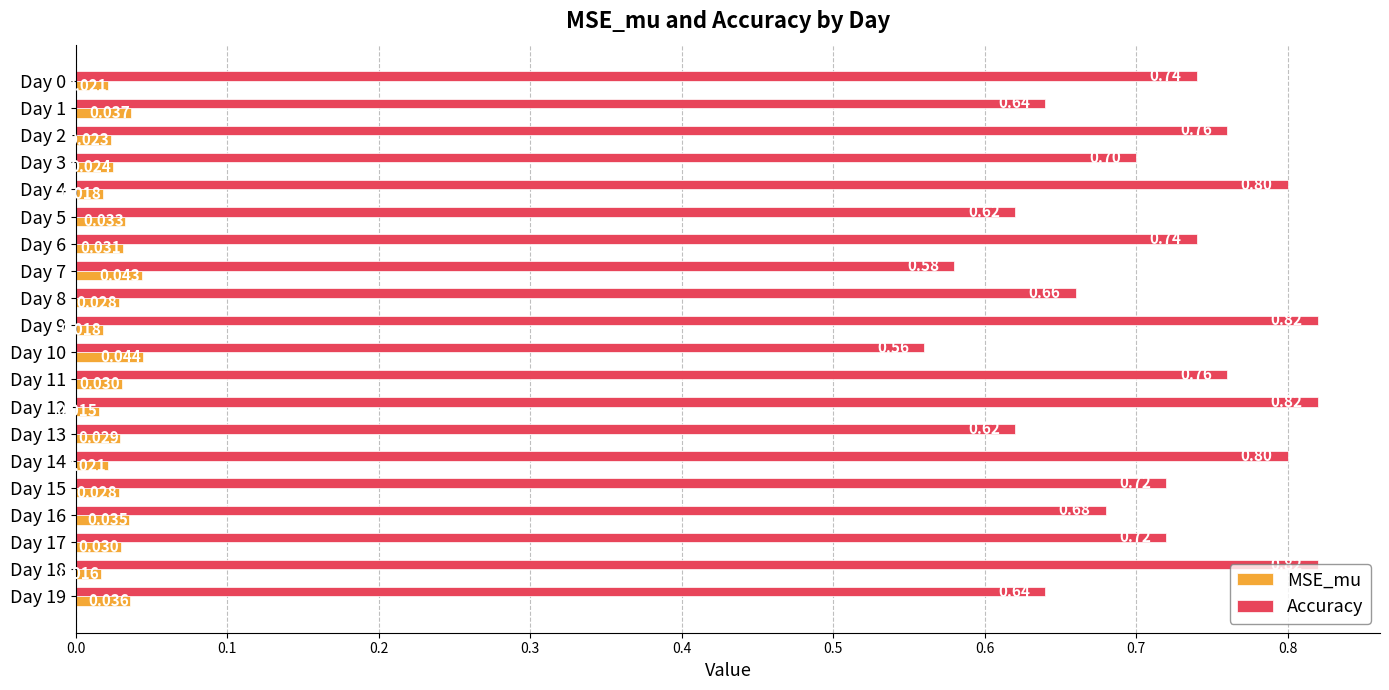

Which series has the largest range (max minus min)?

Accuracy